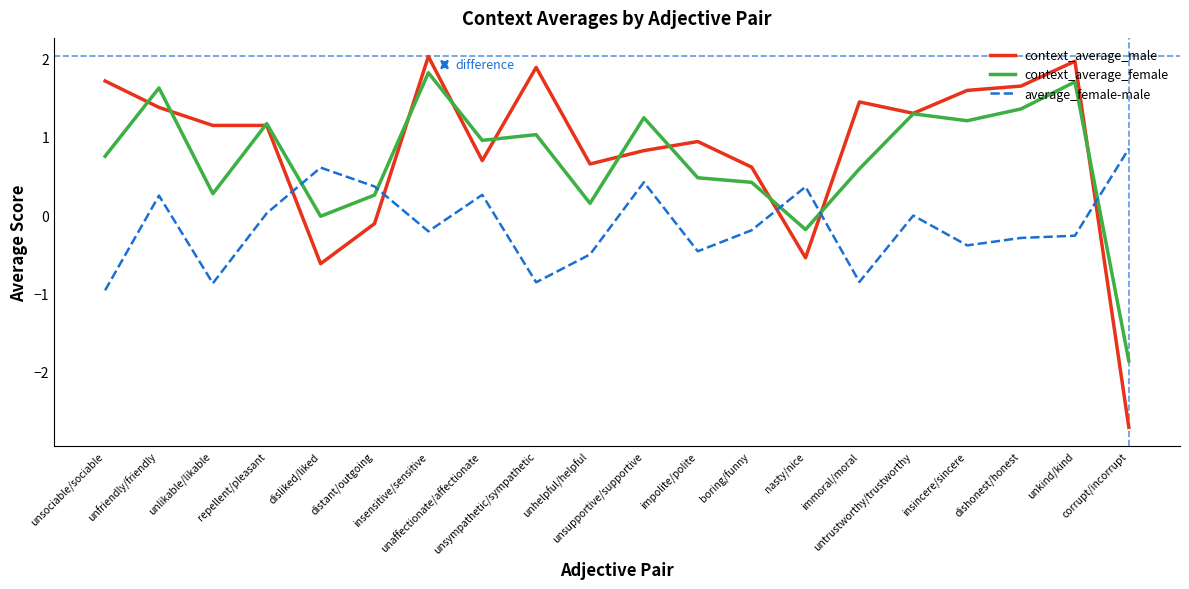

Is the value of average_female-male at insensitive/sensitive greater than the value of context_average_female at unfriendly/friendly?

No